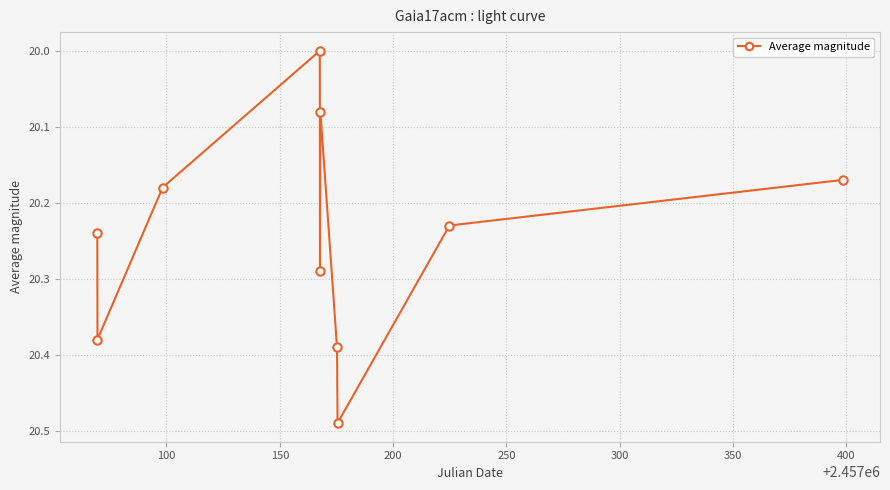

Is this an area chart (filled region under the line)?

No